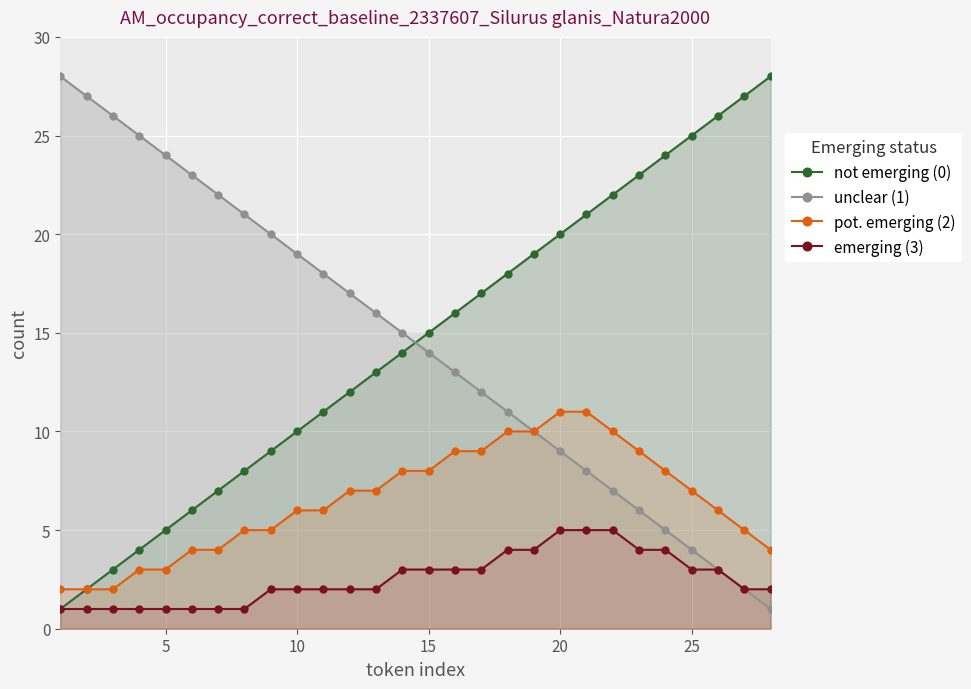

Which series has the largest total across all categories?

not emerging (0)